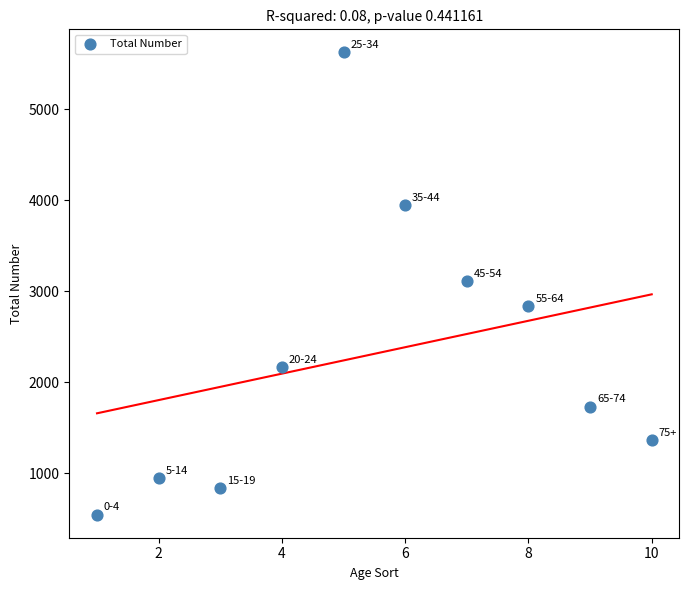

What is the range of X values (max minus min)?

9